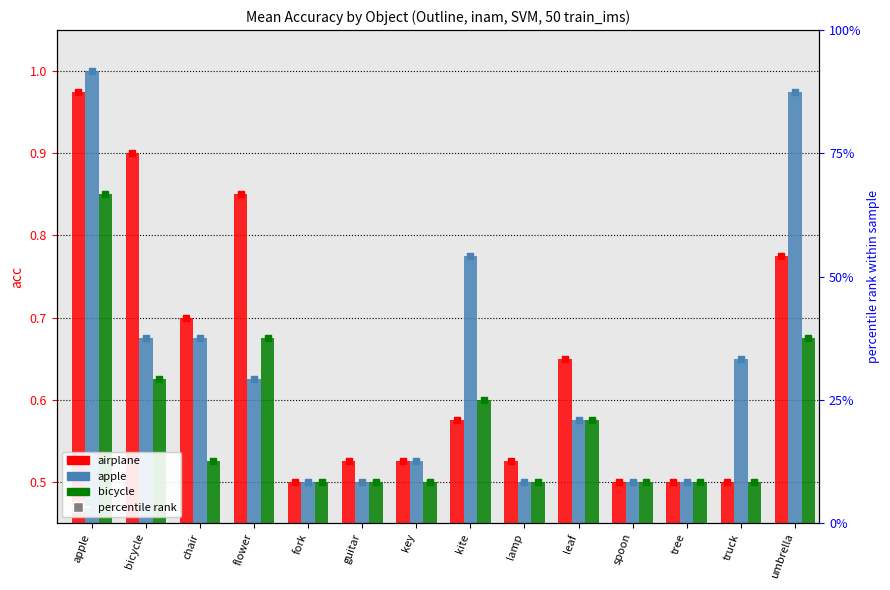

Which series has the largest total across all categories?

airplane